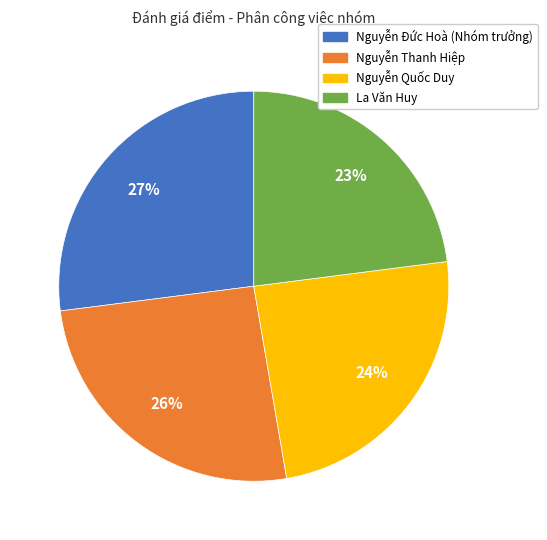

How many slices are in this pie chart?

4